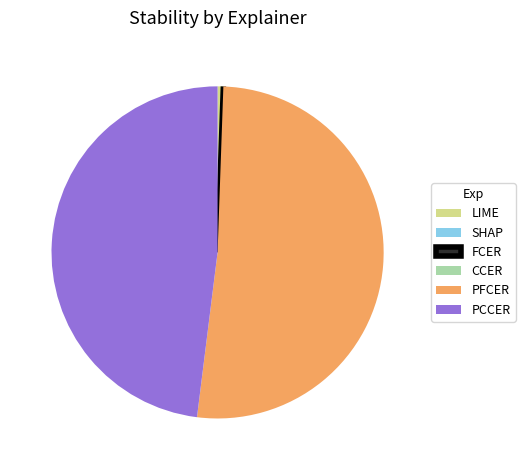

Is it true that LIME is 1% of the pie?

True